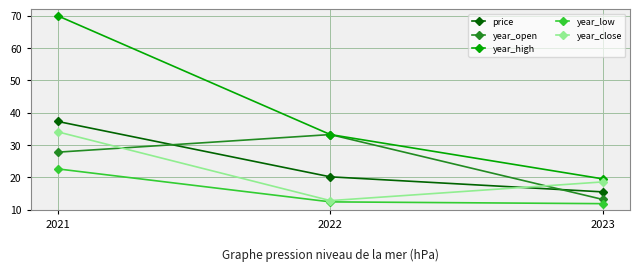

Rank the categories by year_close value from lowest to highest.

2022, 2023, 2021